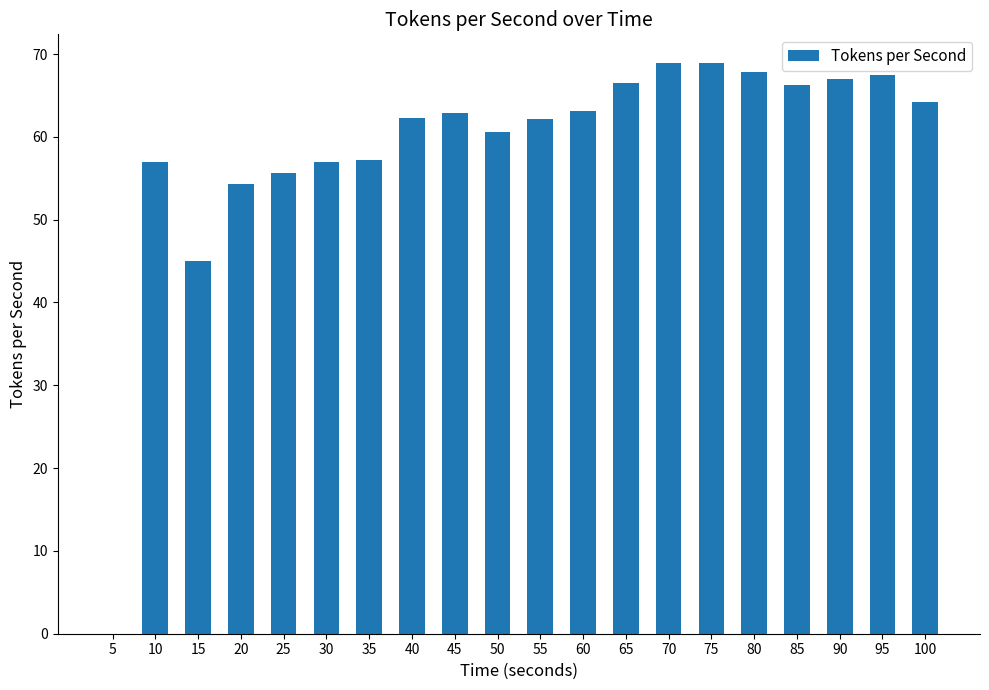

What is the change in value from 15 to 25?

+10.7